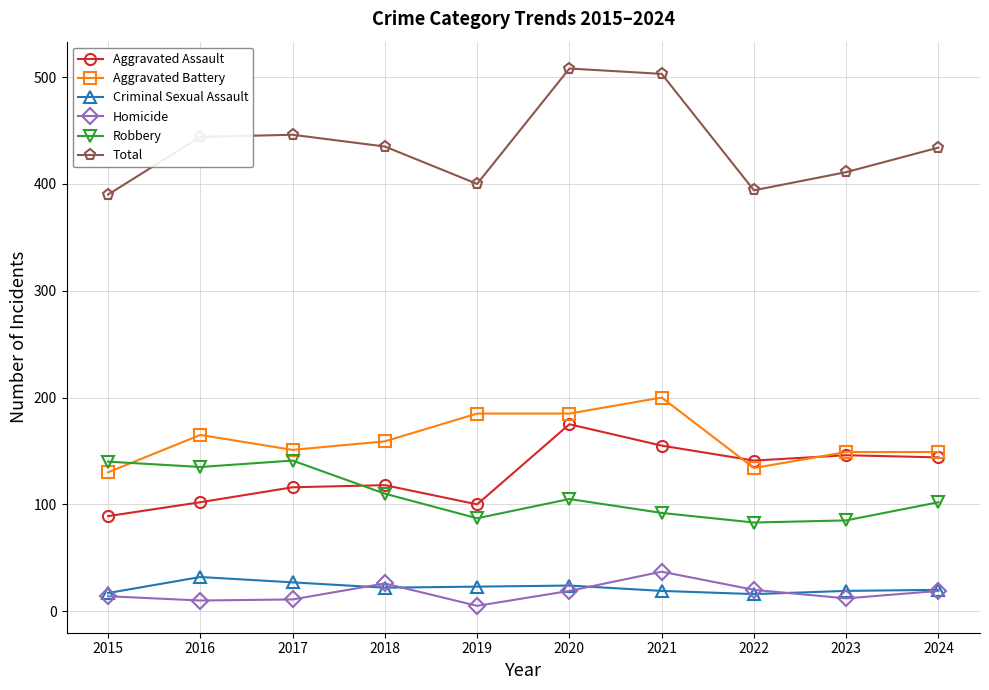

At which category does the chart reach its minimum across all series?

2019